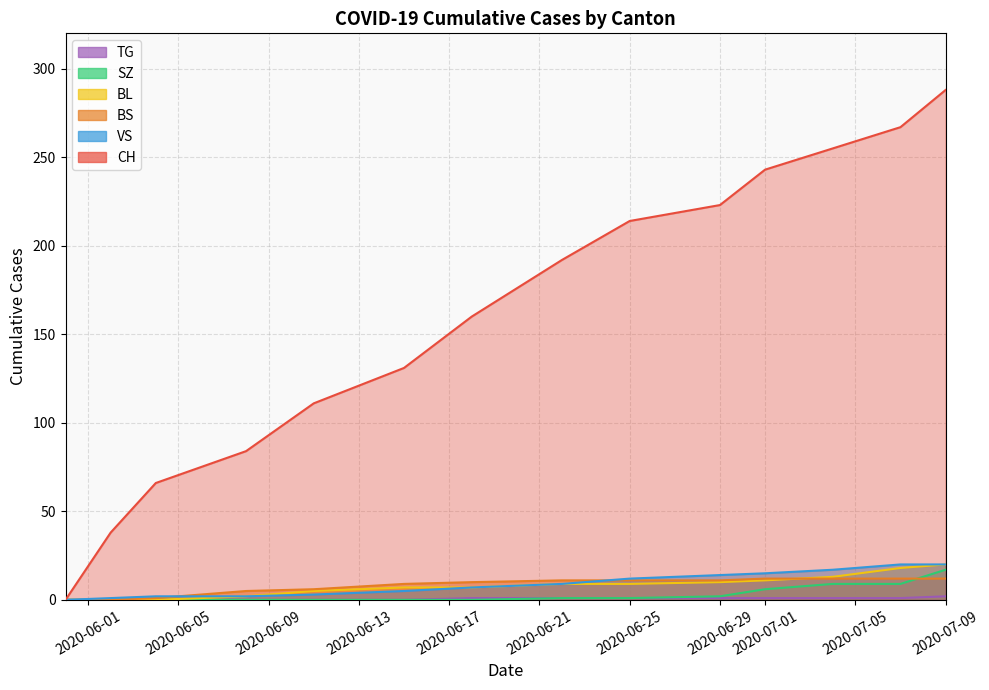

How many TG values are between 0 and 1?

13